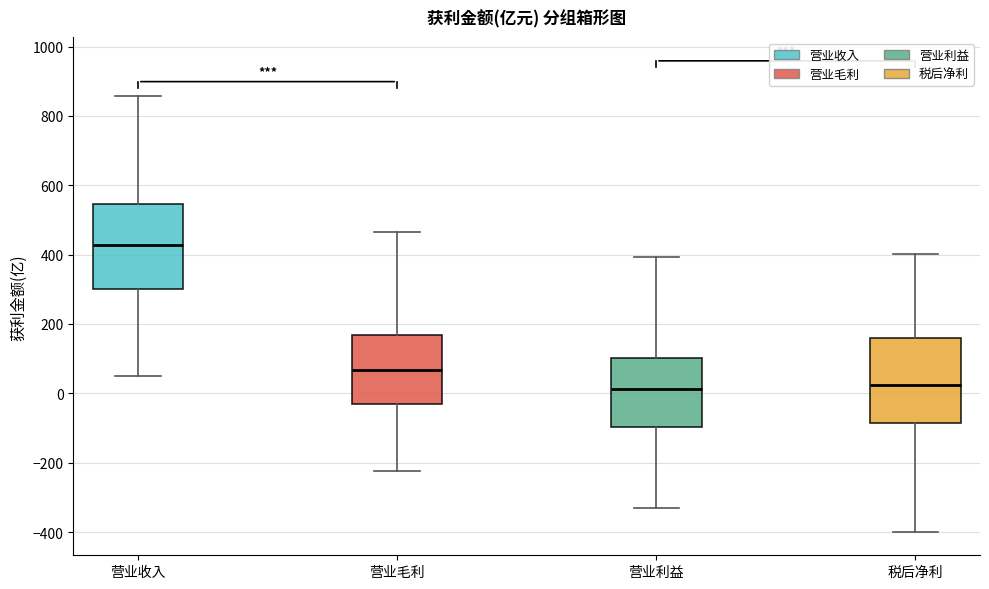

Reading left to right, read every box against the y-axis: the position of its median line, the range the box covers, and the ends of its whiskers. The values are not printed on the chart, so give them approximately, as read against the axis.

营业收入: median 420, box 300 to 540, whiskers 60 to 860
营业毛利: median 60, box -20 to 160, whiskers -220 to 460
营业利益: median 20, box -100 to 100, whiskers -340 to 400
税后净利: median 20, box -80 to 160, whiskers -400 to 400